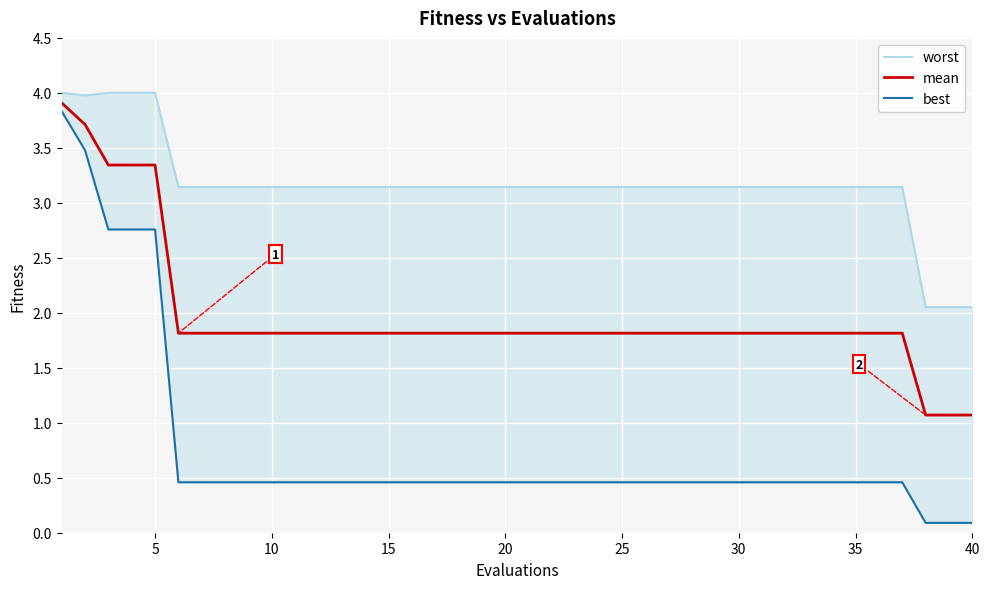

What is the difference between the maximum and minimum values in the worst series?

1.9